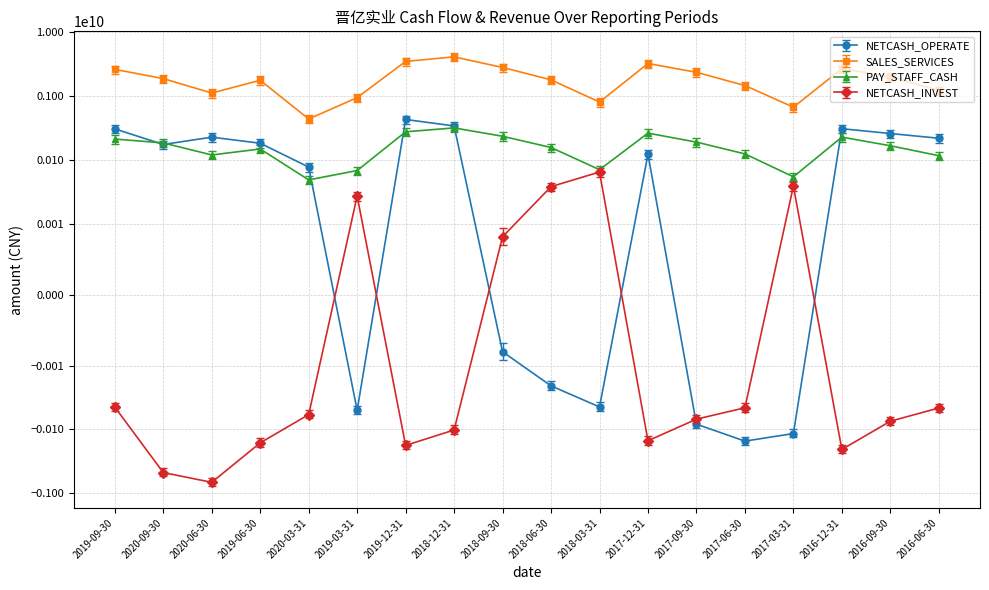

What is the difference between the maximum and second lowest values in the NETCASH_OPERATE series?

547691277.7